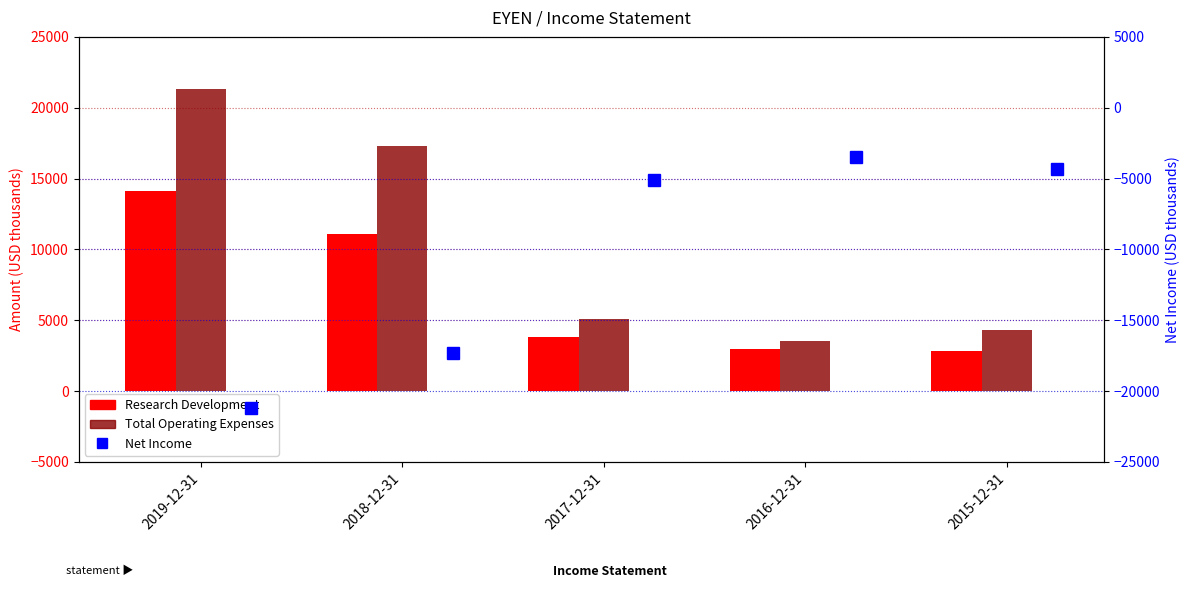

What is the difference between the highest and lowest values at 2019-12-31?

42500